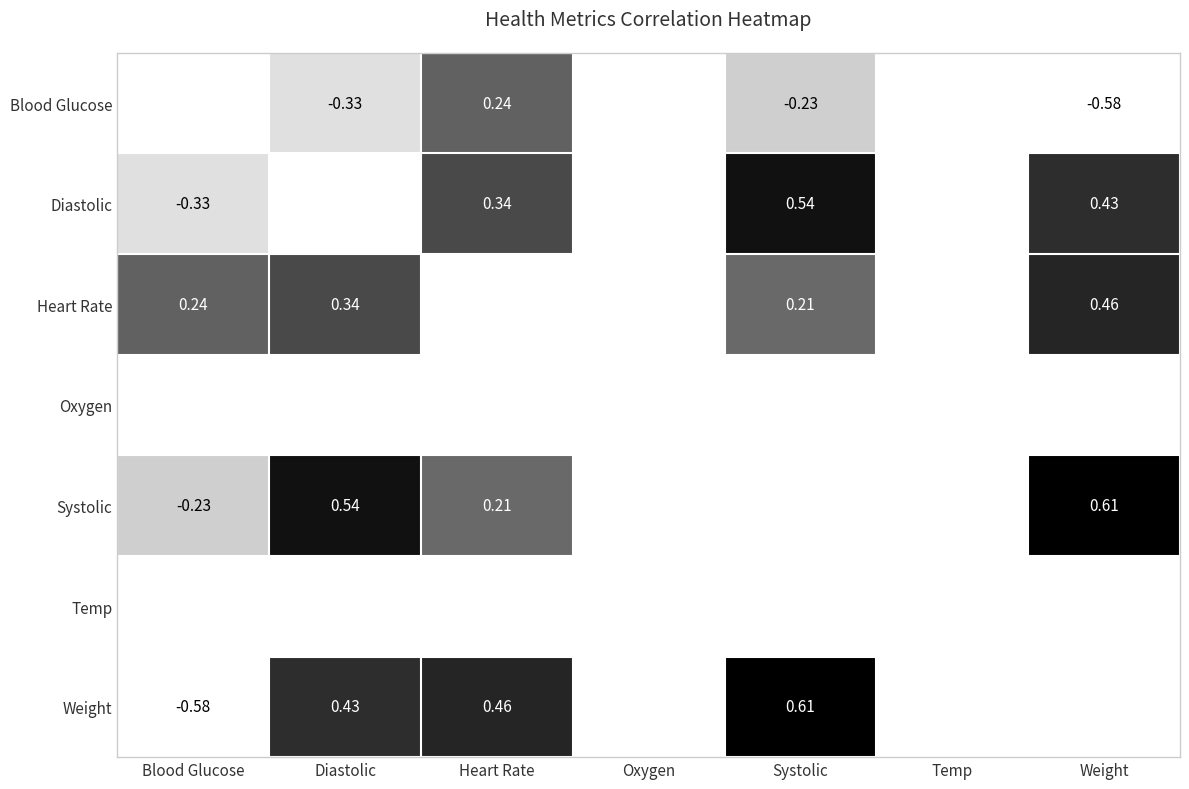

Count the number of data series in this chart.

7